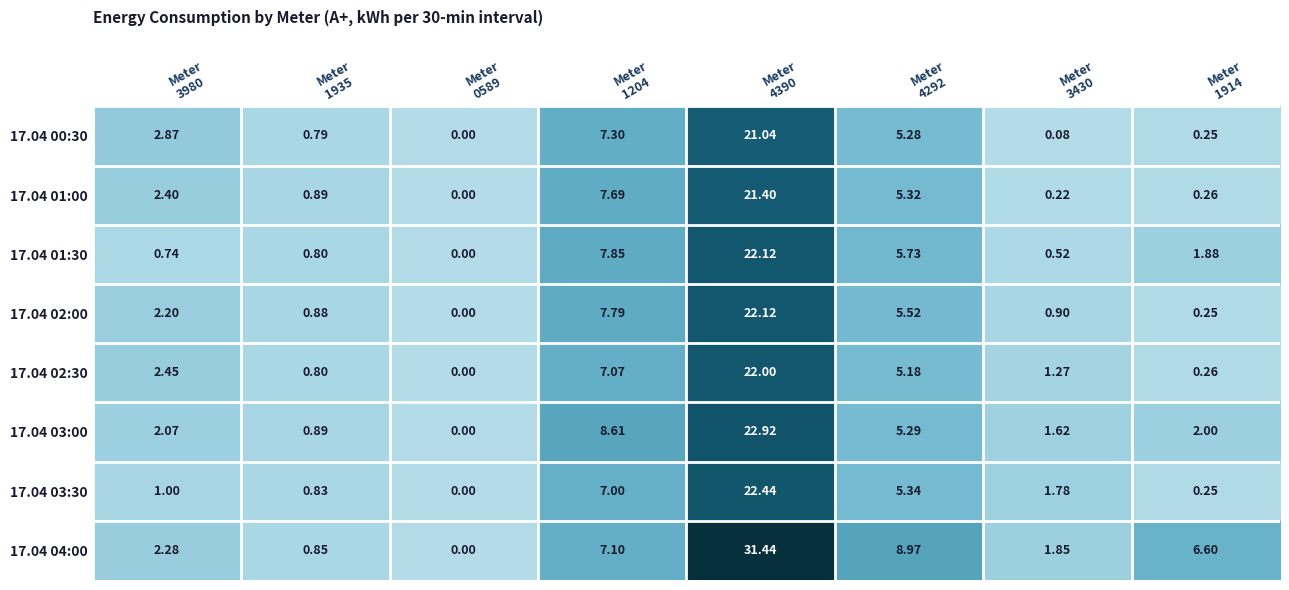

Count the number of data series in this chart.

8